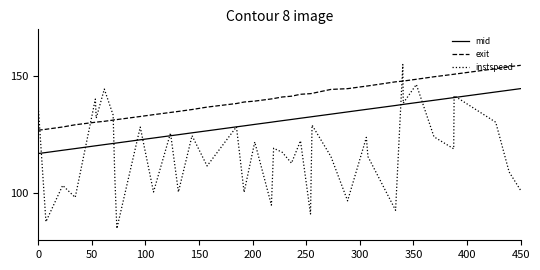

Which series has the widest spread of values?

instspeed